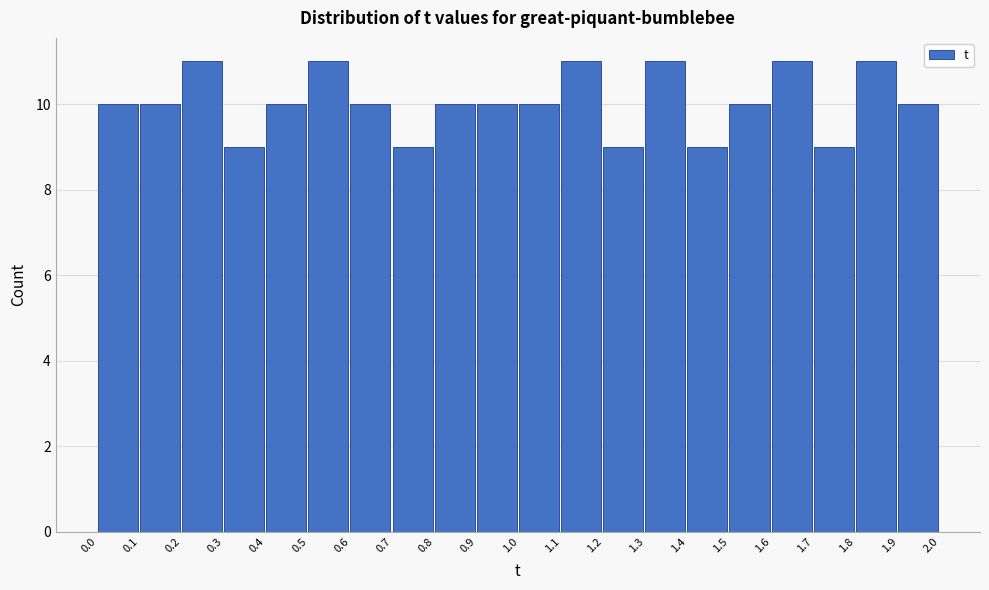

Reading left to right, transcribe this chart: for each bar, give the range it covers on the x-axis and its height. The values are not printed on the chart, so give them approximately, as read against the axis.

0.0 to 0.1: 10
0.1 to 0.2: 10
0.2 to 0.3: 11
0.3 to 0.4: 9
0.4 to 0.5: 10
0.5 to 0.6: 11
0.6 to 0.7: 10
0.7 to 0.8: 9
0.8 to 0.9: 10
0.9 to 1.0: 10
1.0 to 1.1: 10
1.1 to 1.2: 11
1.2 to 1.3: 9
1.3 to 1.4: 11
1.4 to 1.5: 9
1.5 to 1.6: 10
1.6 to 1.7: 11
1.7 to 1.8: 9
1.8 to 1.9: 11
1.9 to 2.0: 10